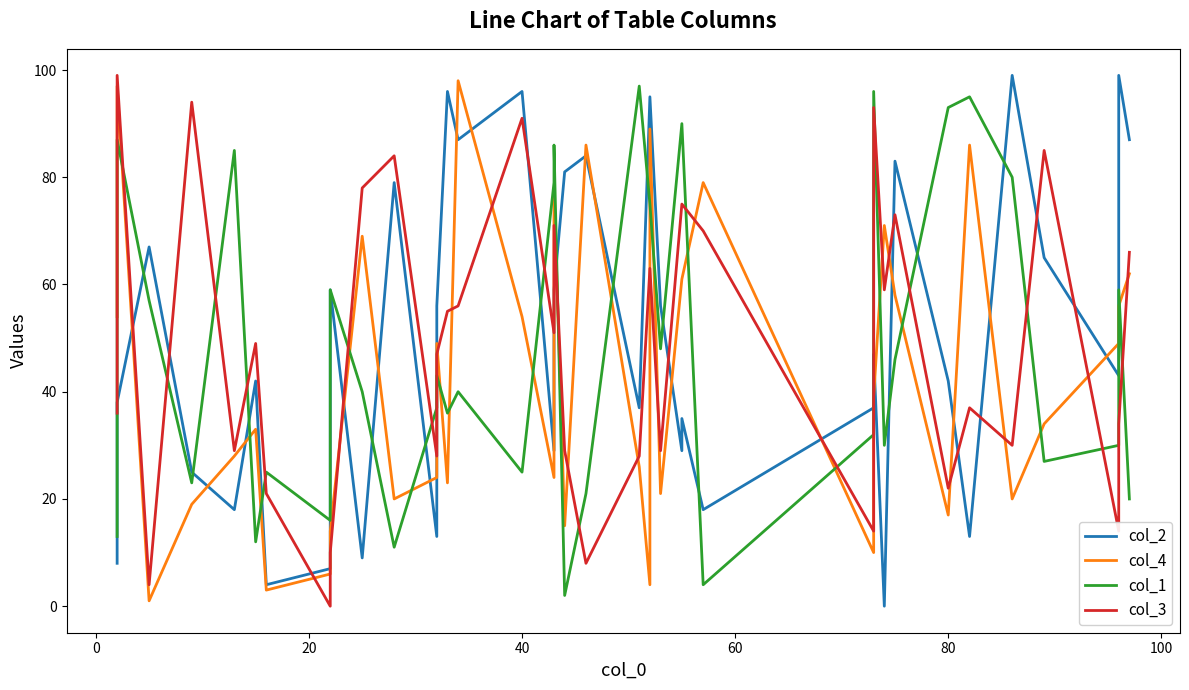

Is it true that col_1 equals 31 at 19?

False